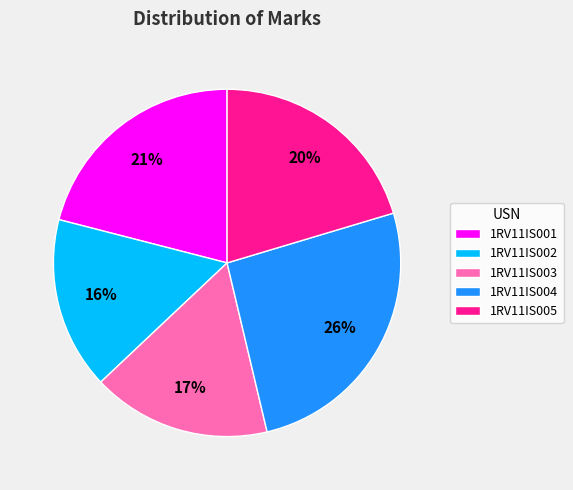

Do 1RV11IS002 and 1RV11IS005 together represent more than half of the pie?

No